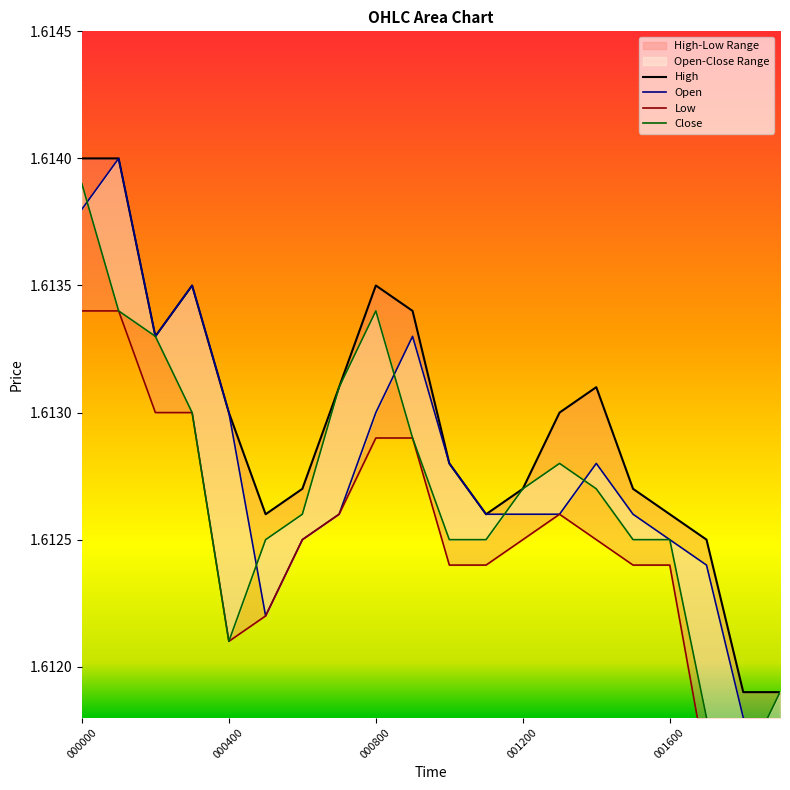

What is the minimum value shown in the chart?

1.6